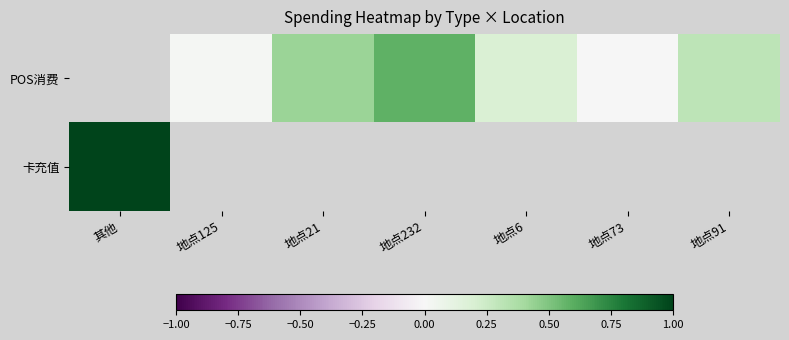

Which category has the lowest value across all series?

地点73